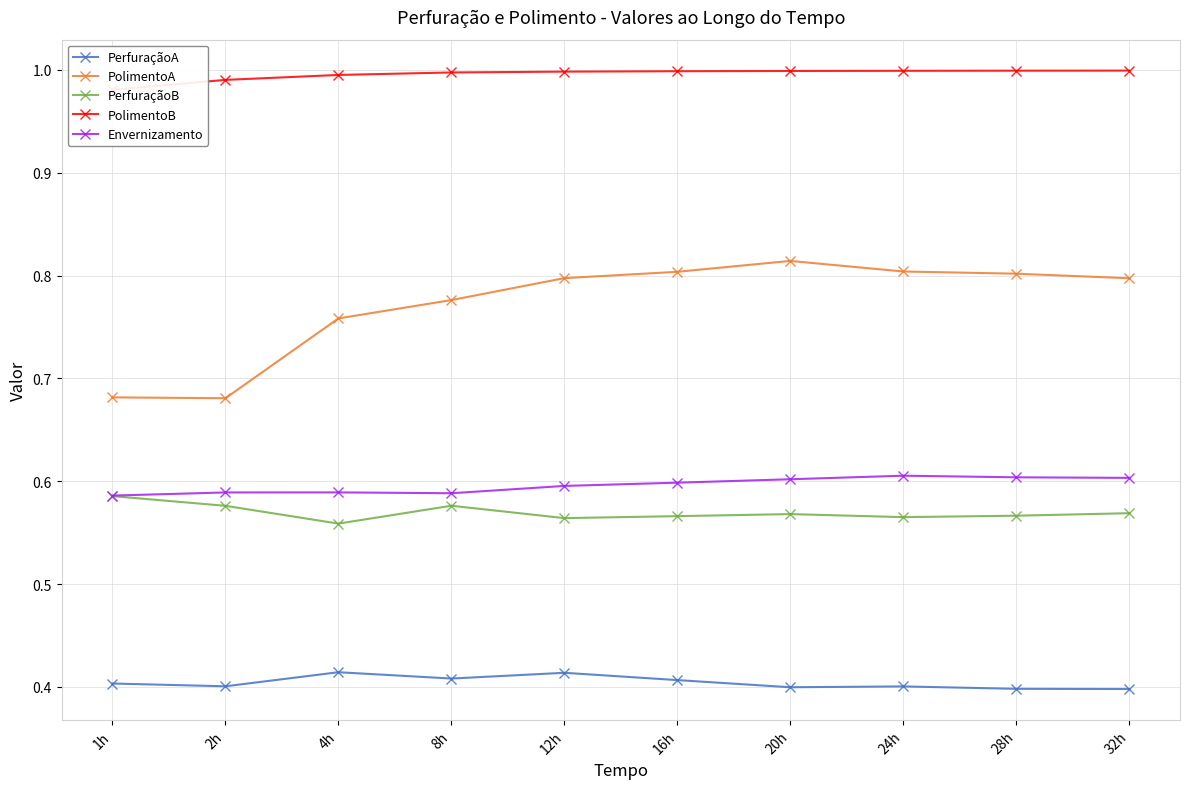

Is it true that Envernizamento equals 0.6 at 2h?

True